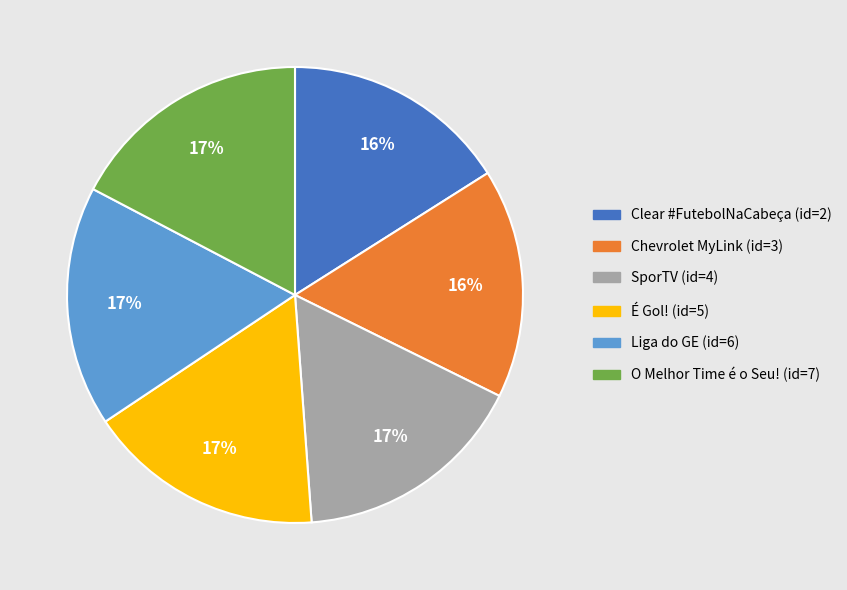

Is there any slice that represents more than half of the pie?

No